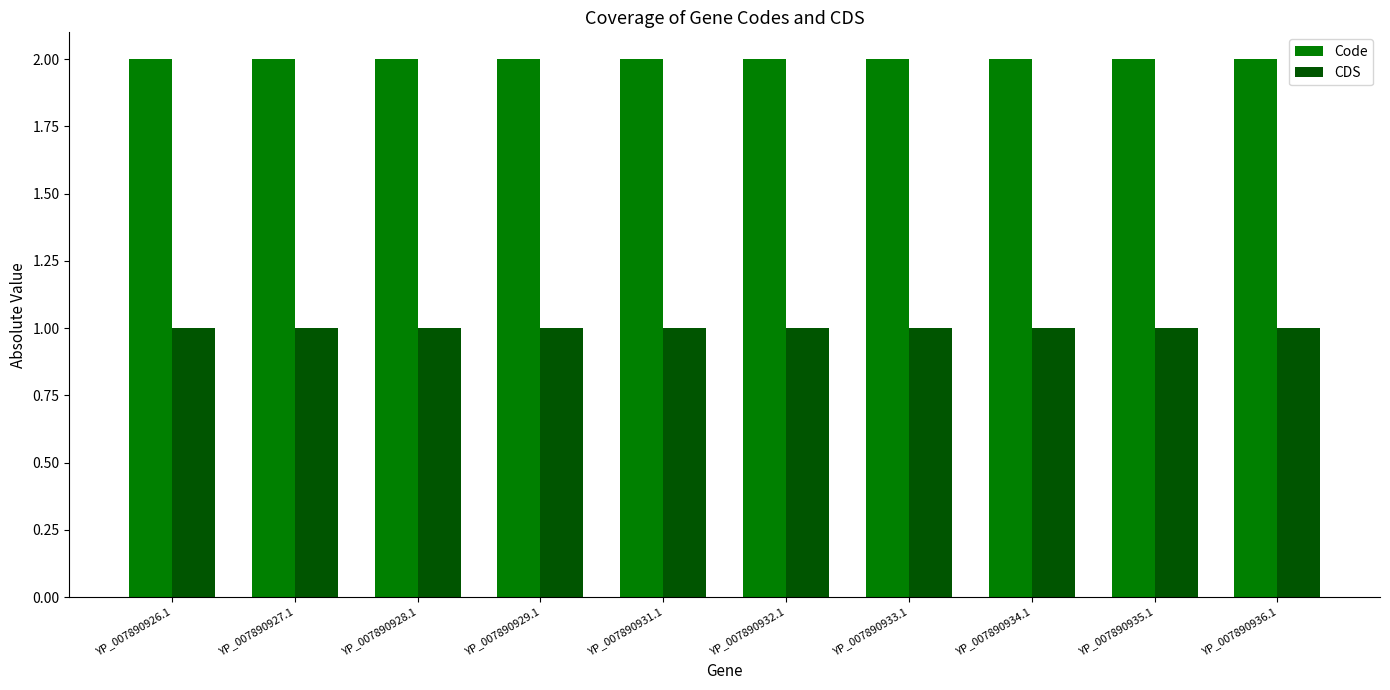

Rank the series by their maximum value, from highest to lowest.

Code, CDS